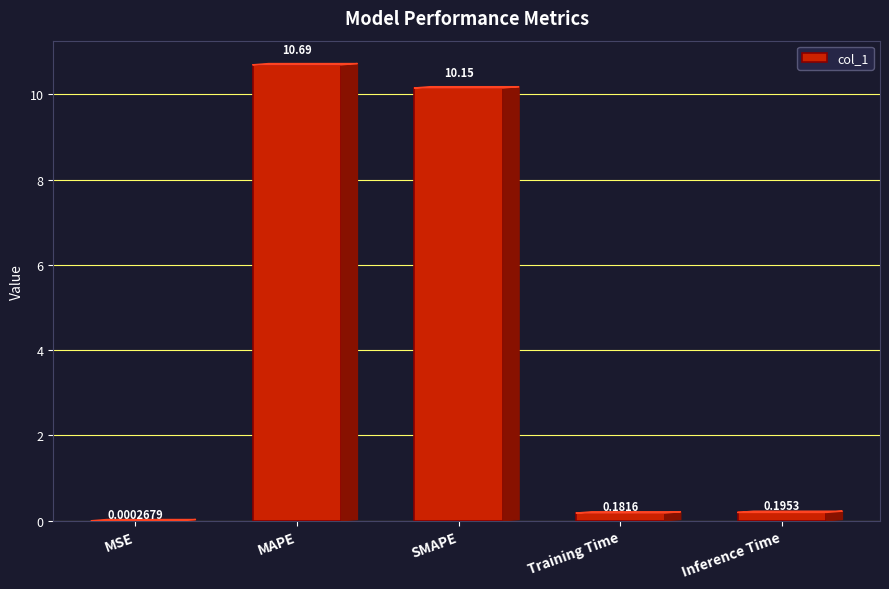

Which has a higher value, MSE or Training Time?

Training Time